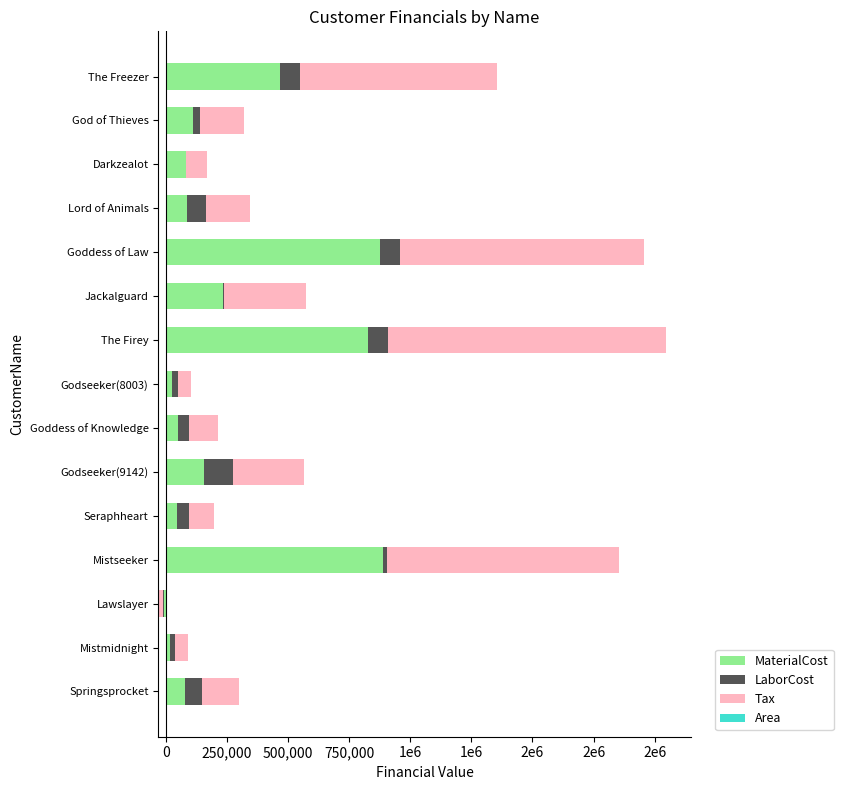

How many negative values does the Tax series have?

1